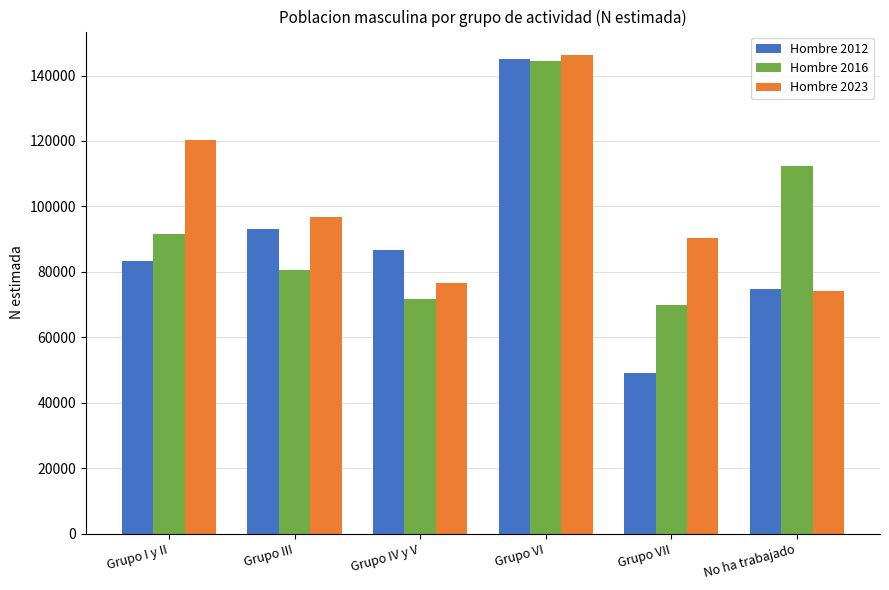

Which series changed the most between Grupo VI and Grupo VII?

Hombre 2012